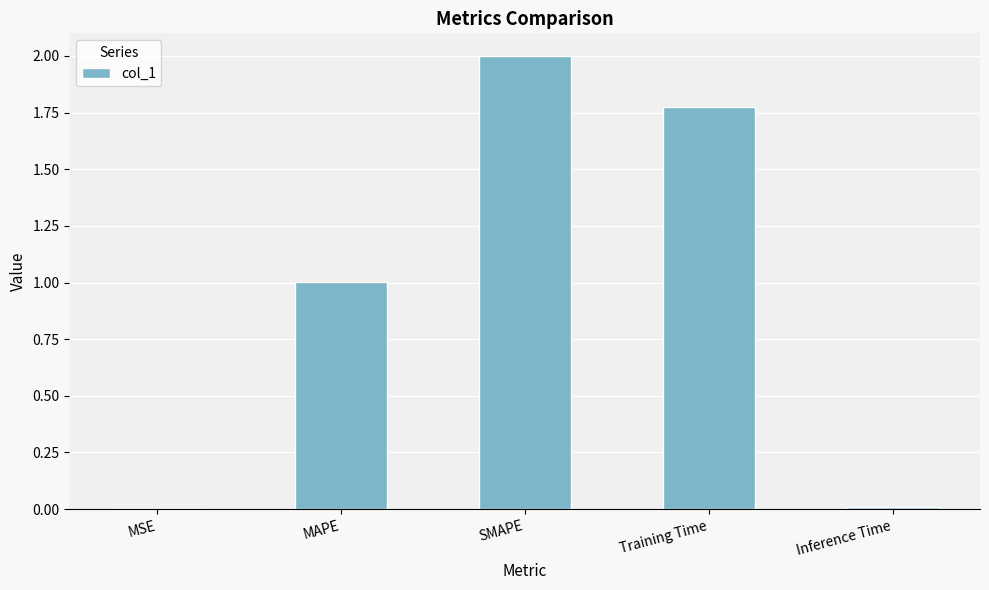

Which label corresponds to the largest value in the chart?

SMAPE